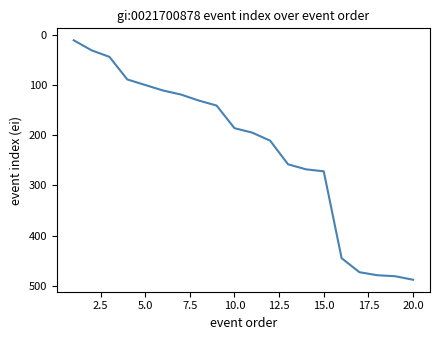

What is the smallest value displayed?

11